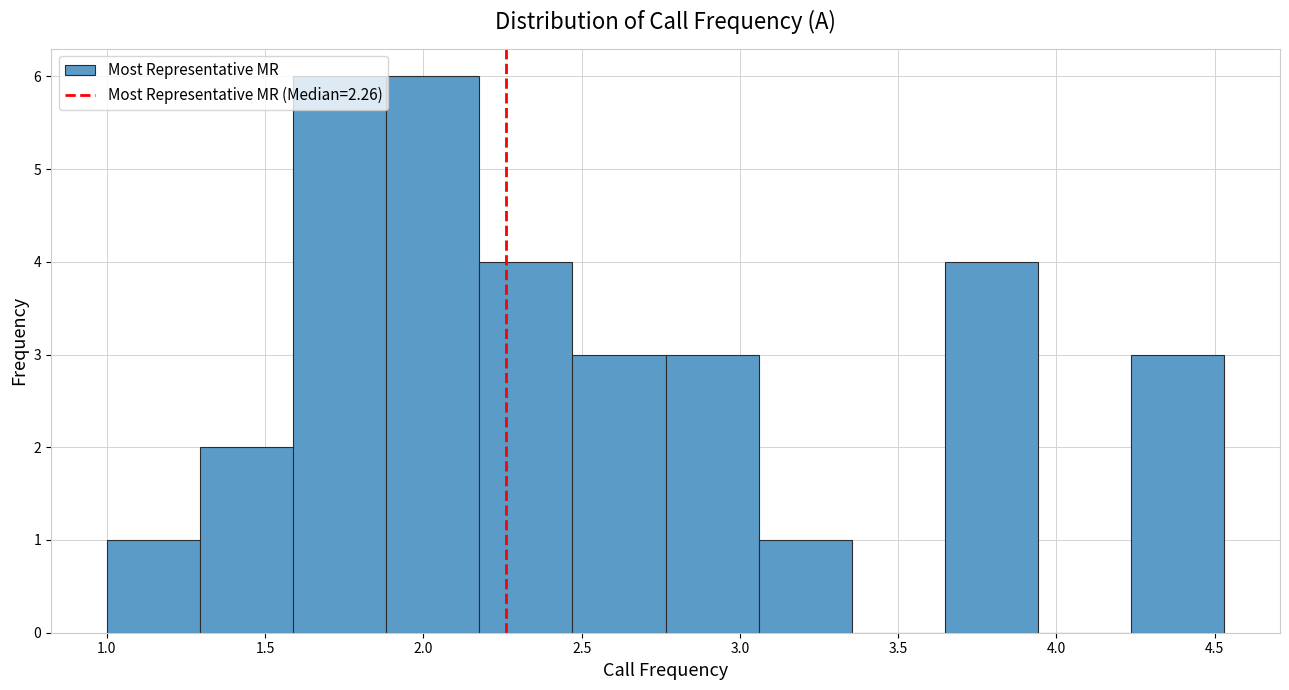

What is the height of the bar covering 1.60 to 1.90 on the x-axis? Neither the bar edges nor the heights are printed on the chart, so give them approximately, as read against the axes.

6